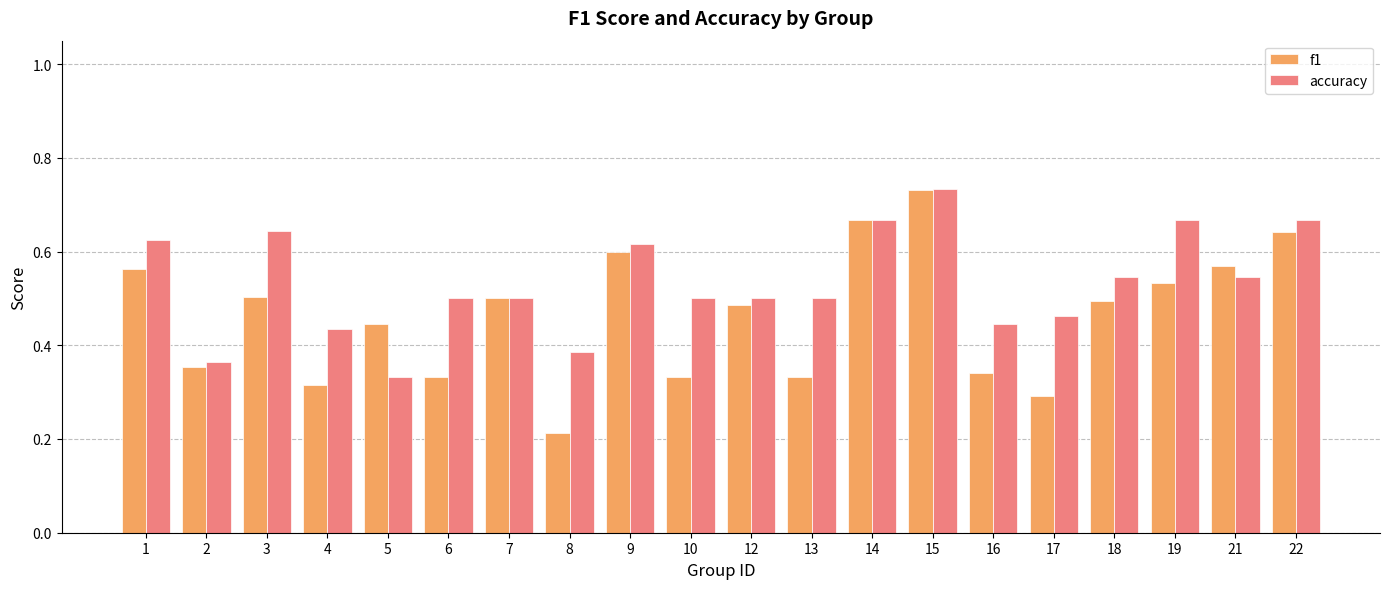

How many bars are there in each group?

2